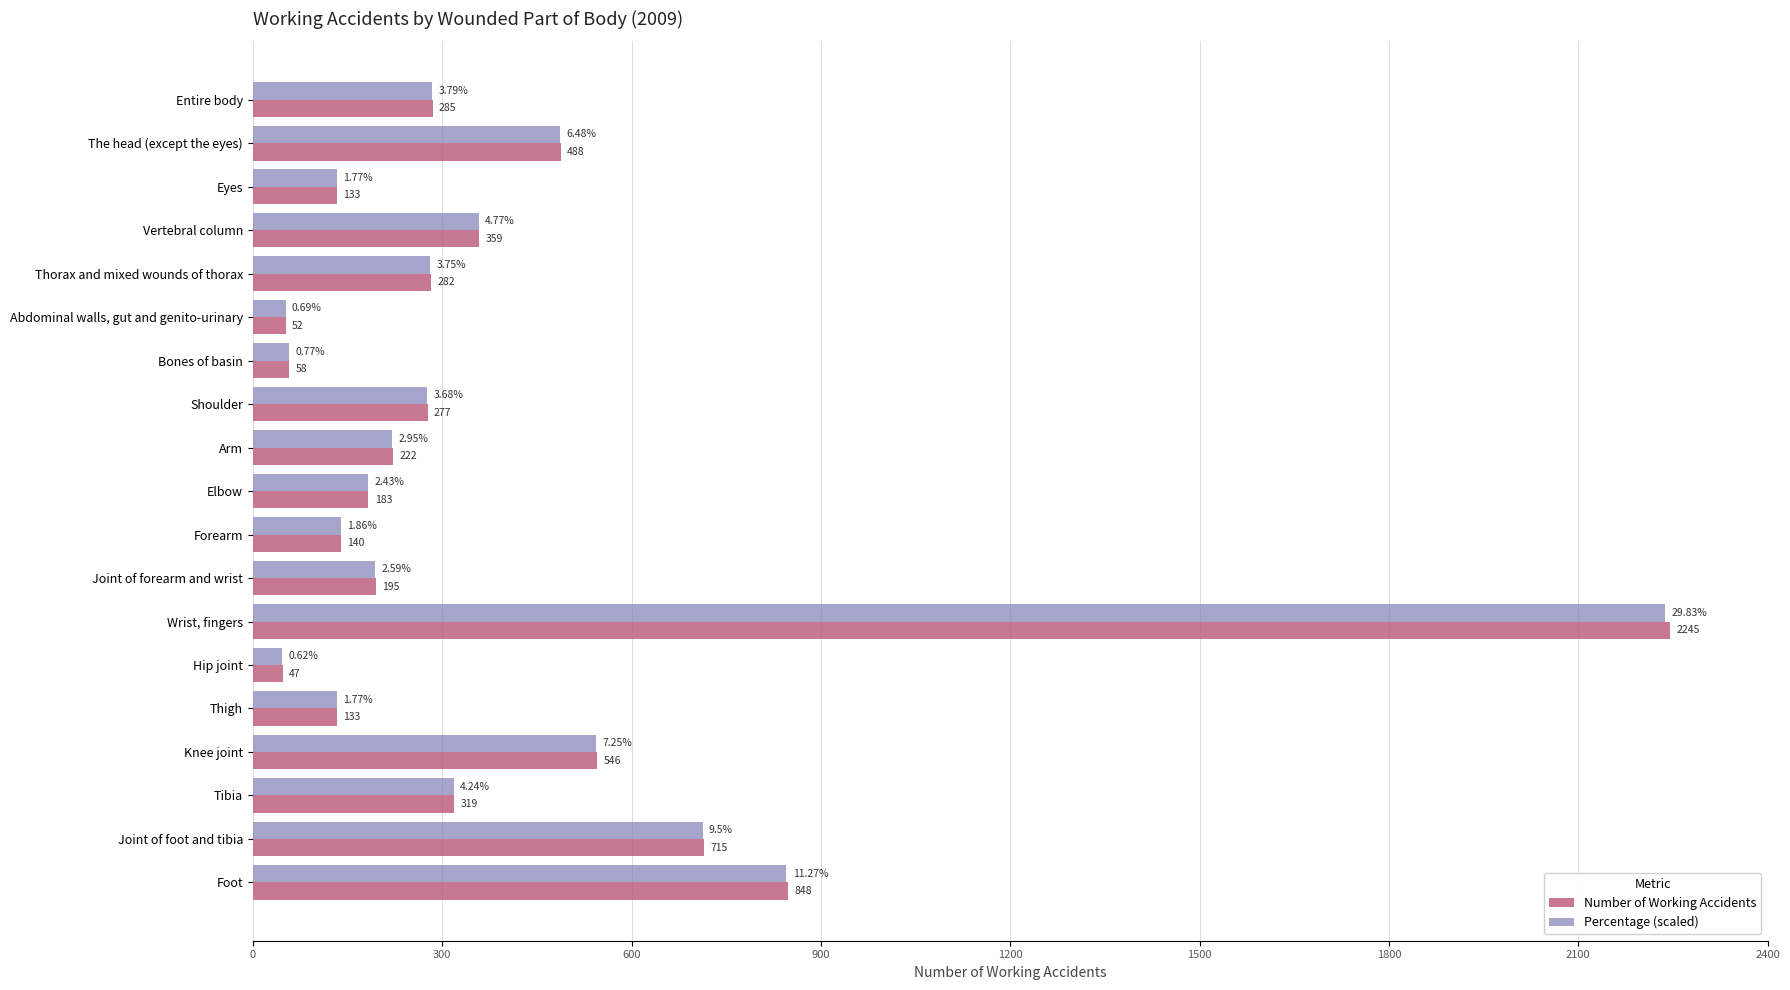

Which series has the largest total across all categories?

Number of Working Accidents